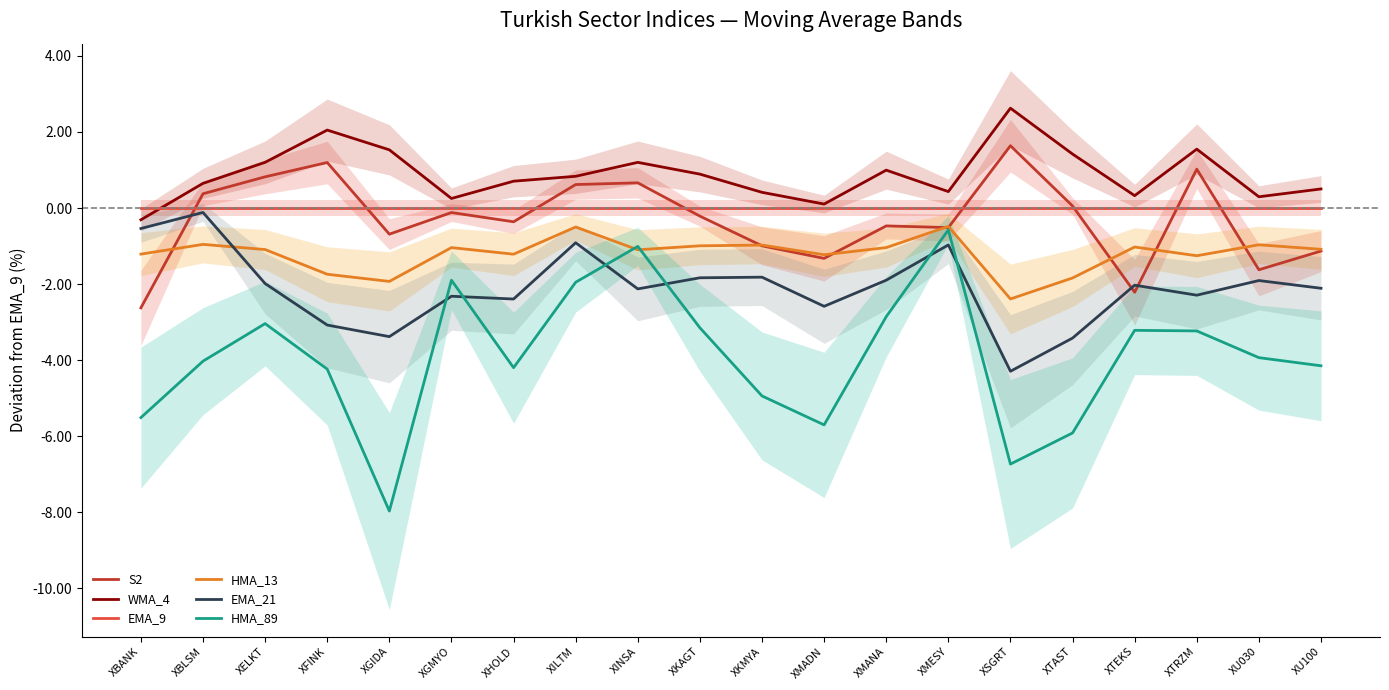

What is the maximum value for S2?

1.6